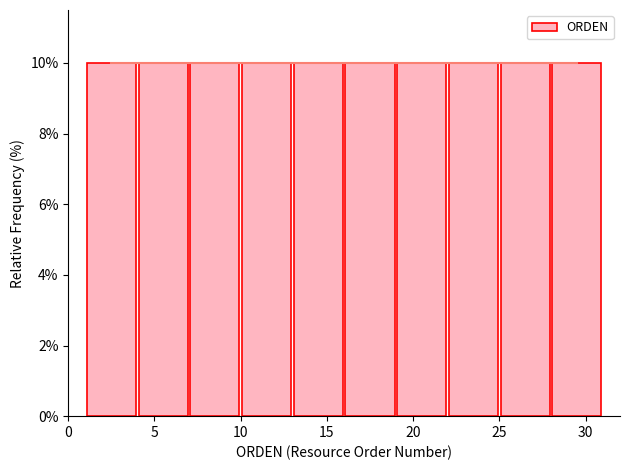

Reading left to right, transcribe this chart: for each bar, give the range it covers on the x-axis and its height. The values are not printed on the chart, so give them approximately, as read against the axis.

1 to 4: 10
4 to 7: 10
7 to 10: 10
10 to 13: 10
13 to 16: 10
16 to 19: 10
19 to 22: 10
22 to 25: 10
25 to 28: 10
28 to 31: 10